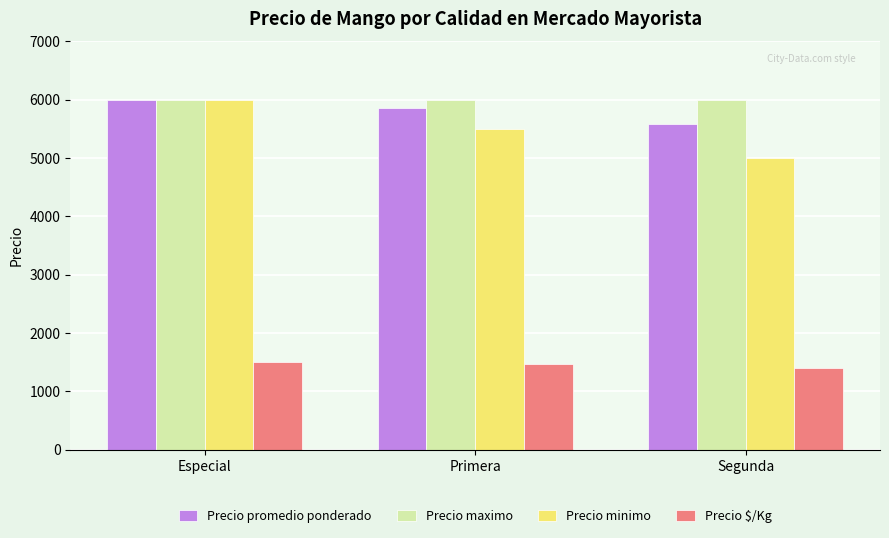

What is the greatest value displayed?

6000